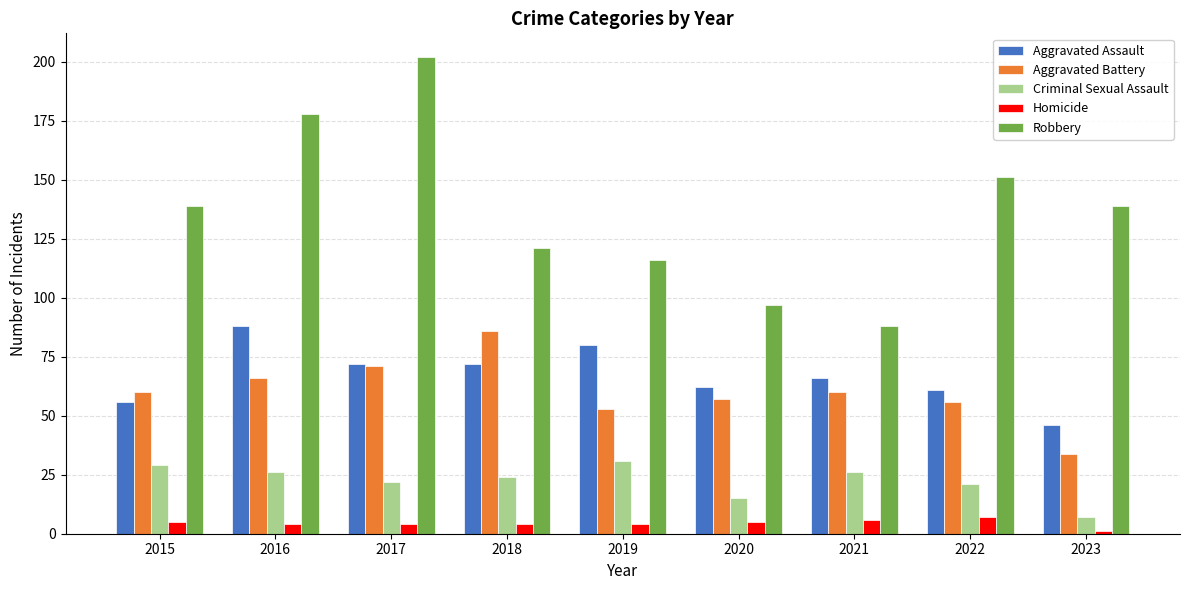

The Homicide series shows 7 at 2022. True or false?

True